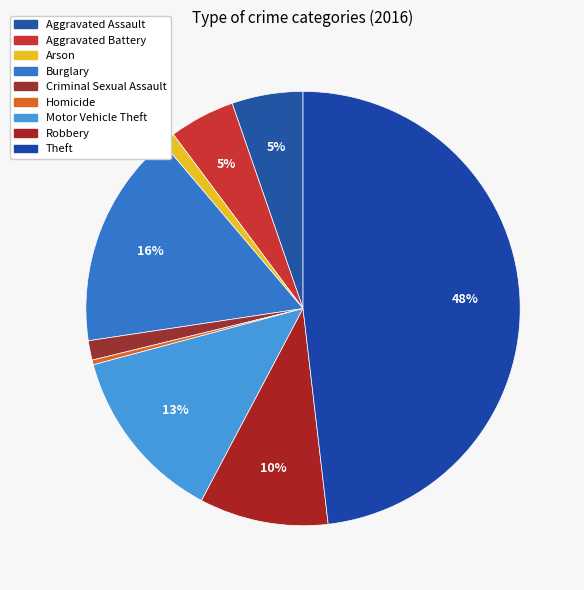

How many slices are in this pie chart?

9